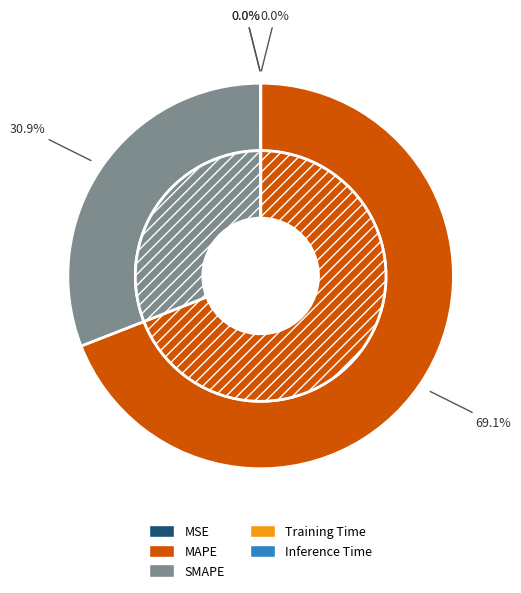

Count the number of slices in the pie.

5